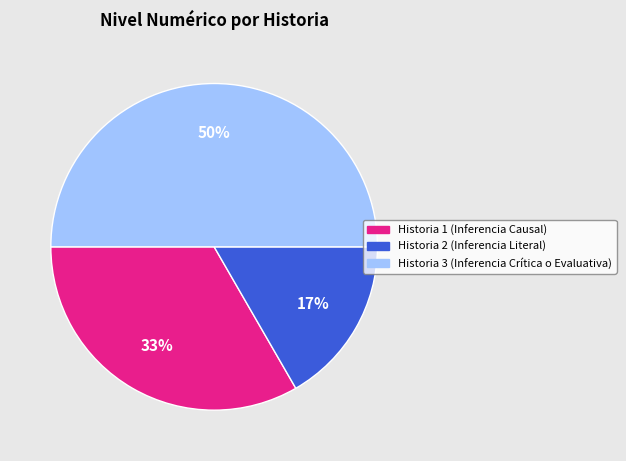

Approximately how many times larger is the value at Historia 2 (Inferencia Literal) compared to Historia 3 (Inferencia Crítica o Evaluativa)?

0.3